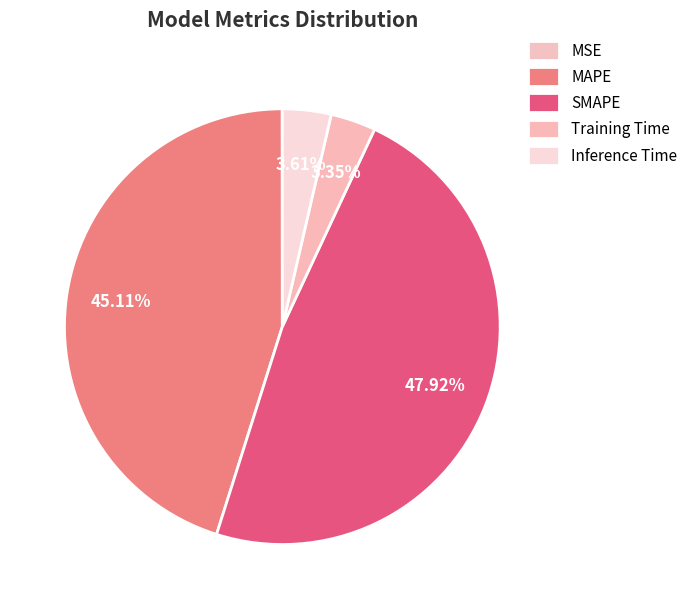

The MSE slice represents 0% of the pie. True or false?

True